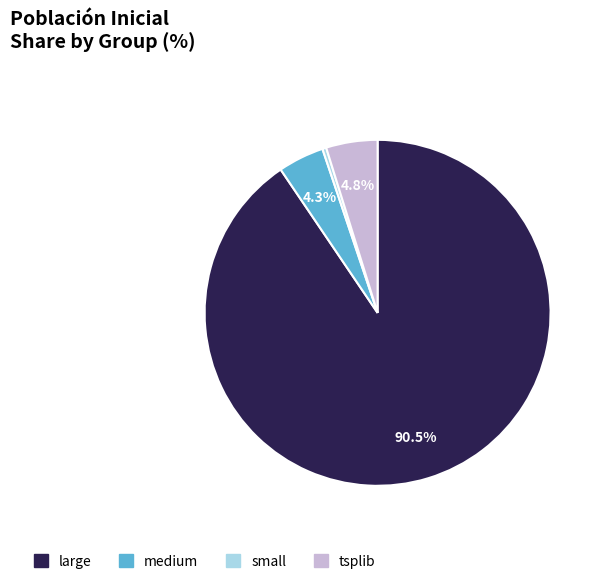

Between medium and small, which is larger?

medium